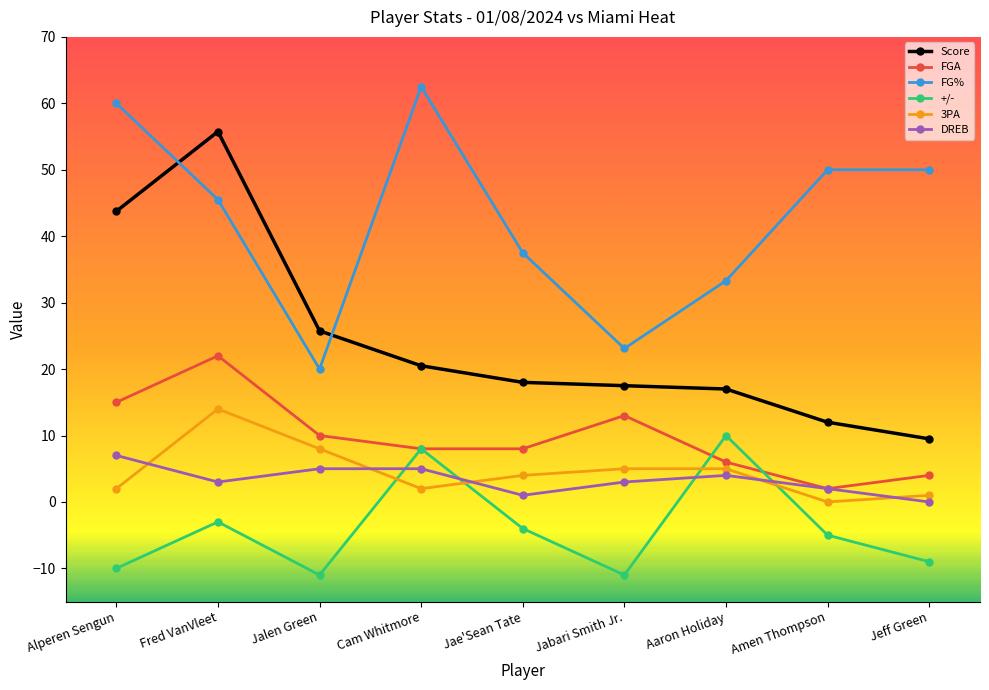

Read the Score value at Jeff Green.

9.5